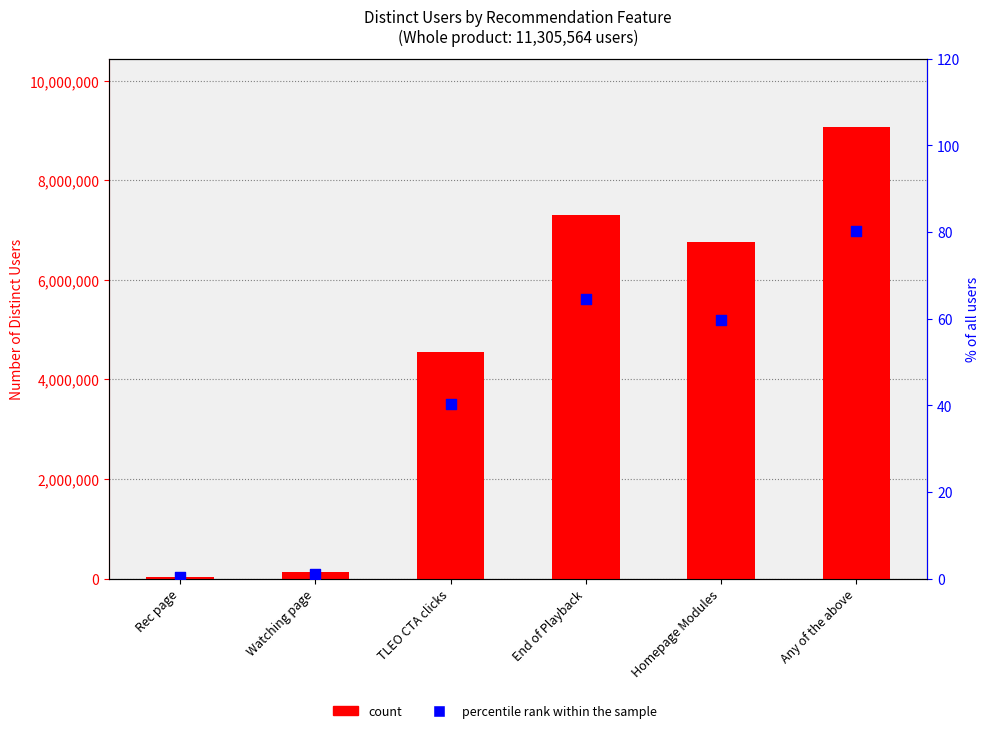

Which series reaches the minimum Y coordinate?

percentile rank within the sample